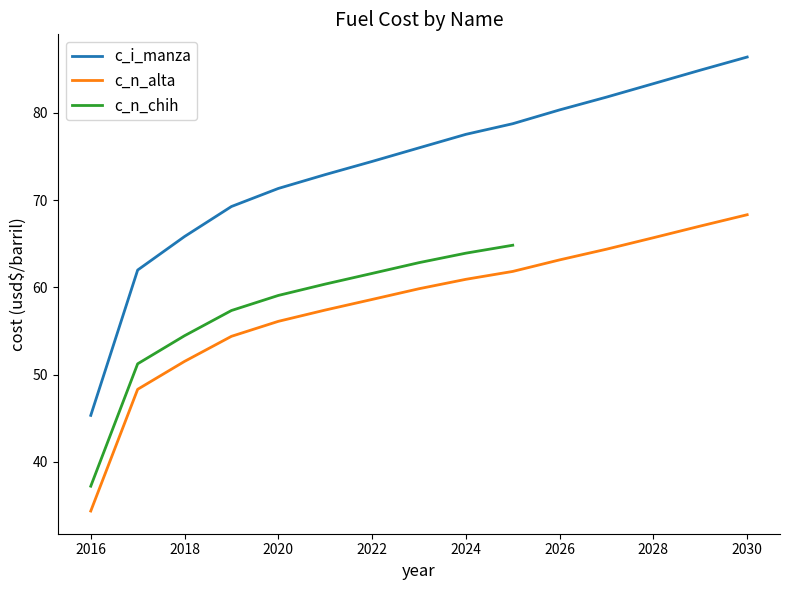

What is the sum of all c_i_manza values?

1110.0